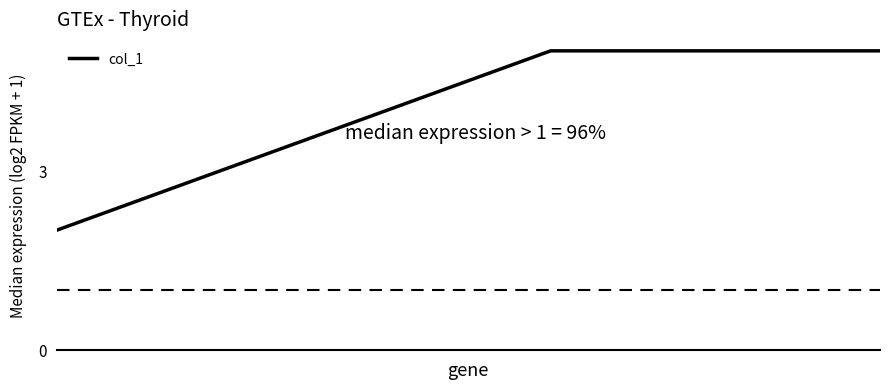

Reading right to left, transcribe all the data shown in this chart.

5	5	5	4	3	2